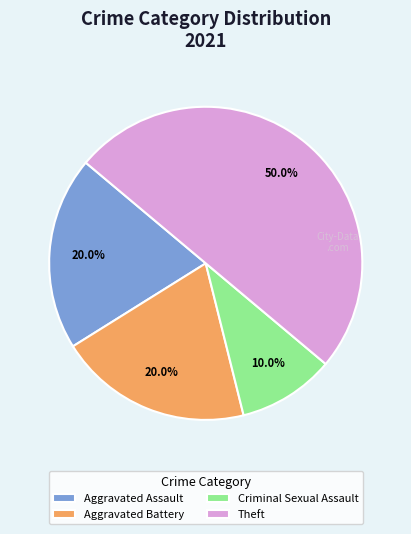

Approximately how many times larger is the value at Aggravated Assault compared to Theft?

0.4